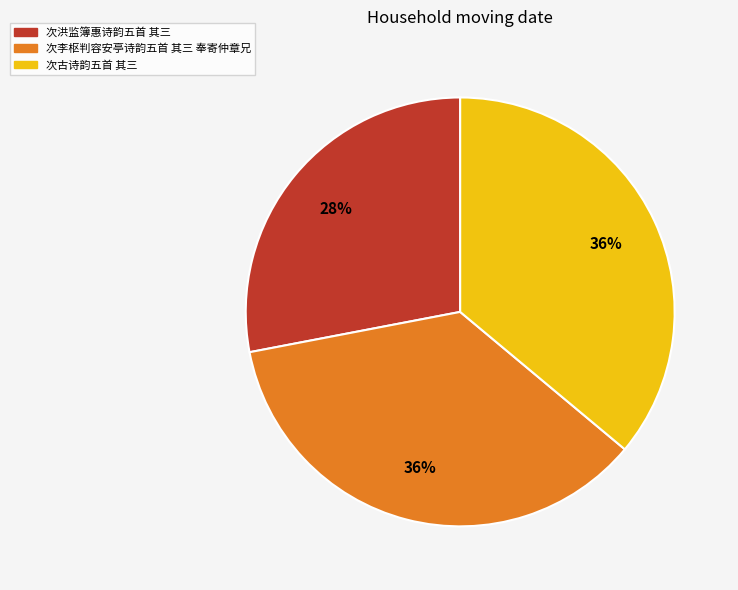

How many segments does this pie chart have?

3